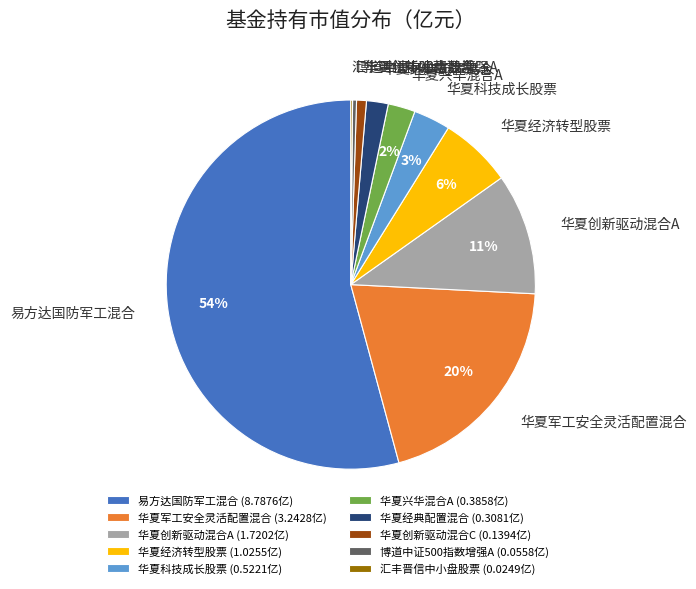

The 博道中证500指数增强A slice represents 0% of the pie. True or false?

True